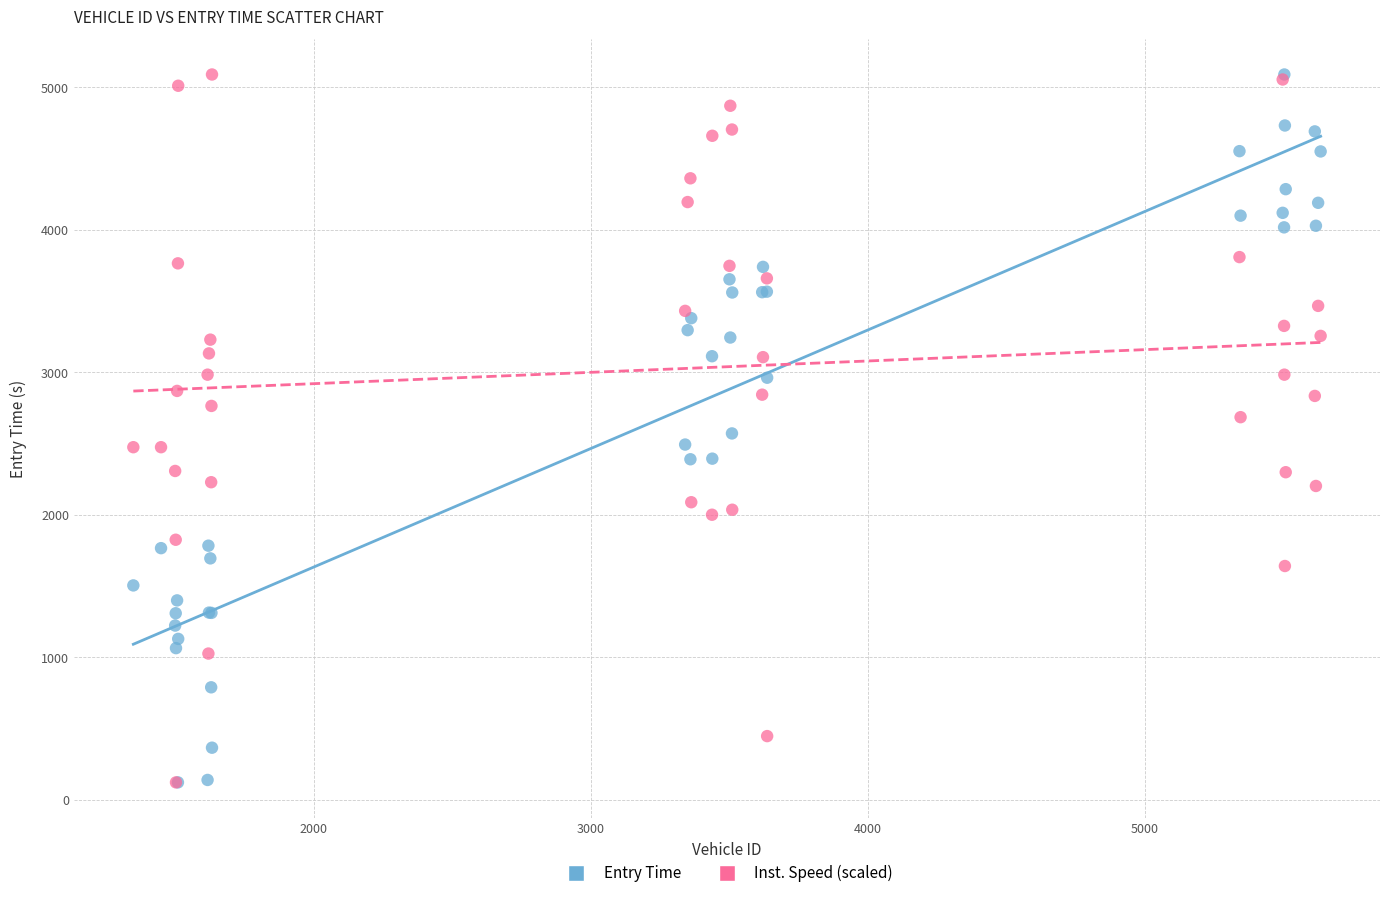

What are all the series names shown in the legend?

Entry Time, Inst. Speed (scaled)